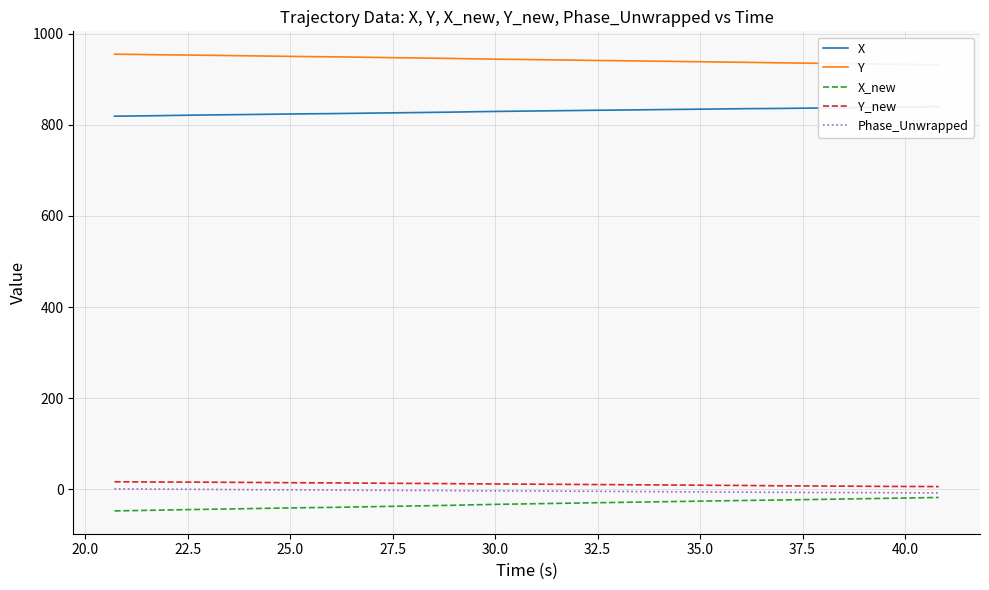

True or false: Phase_Unwrapped and Y_new intersect in this chart.

False